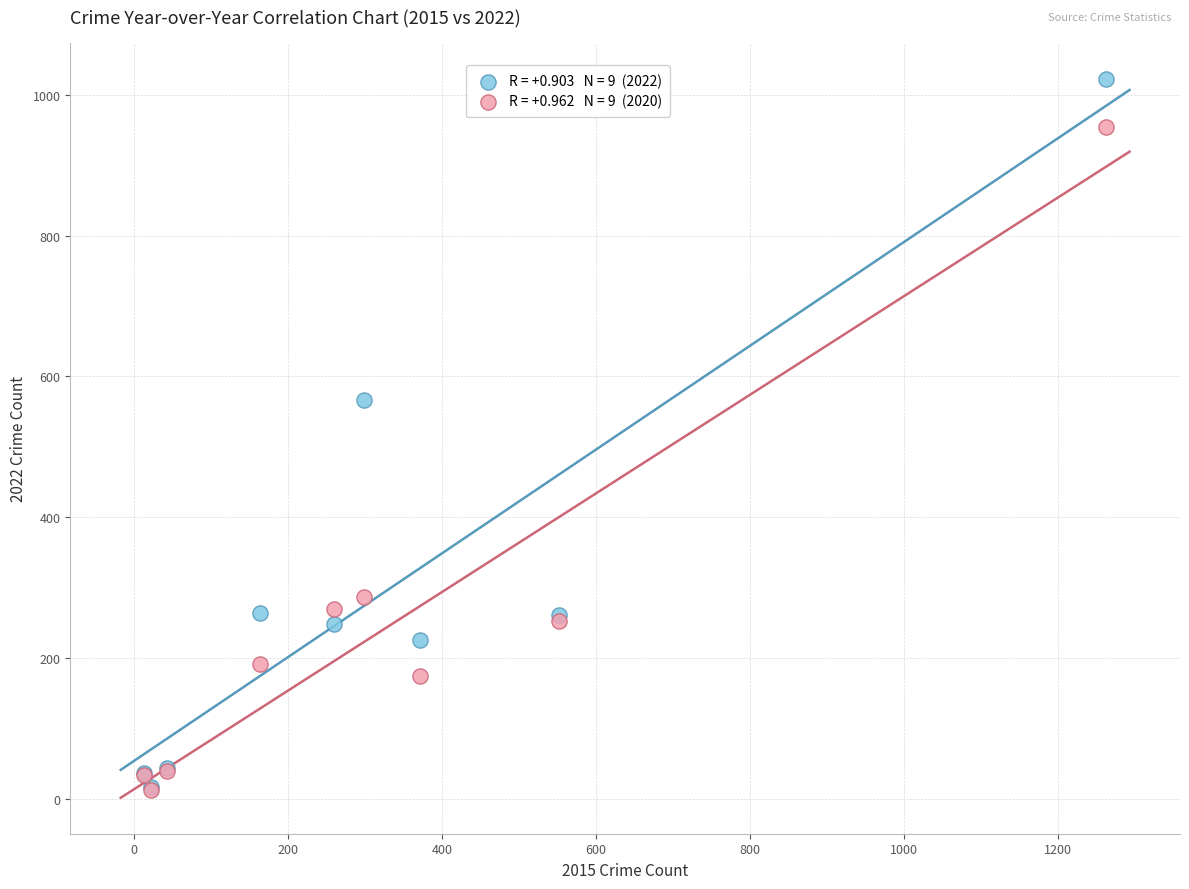

Across all series, what Y value is closest to 517?

567